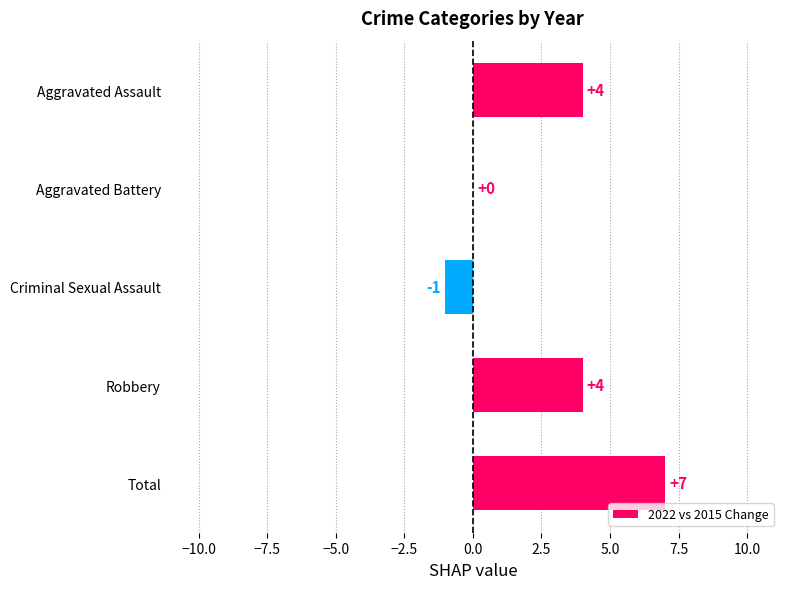

What is the change in value from Aggravated Battery to Aggravated Assault?

+4